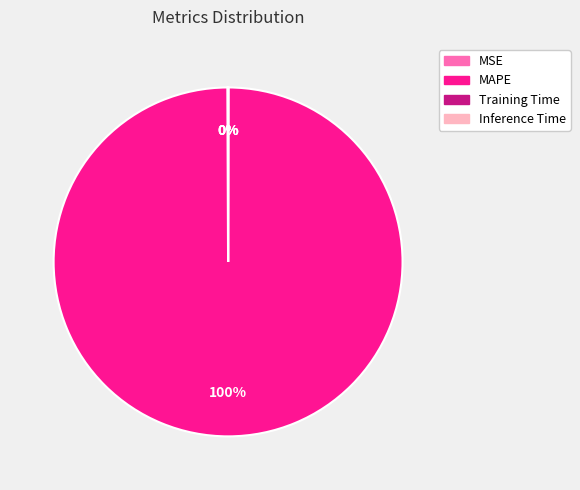

Which slice represents more than half of the pie?

MAPE